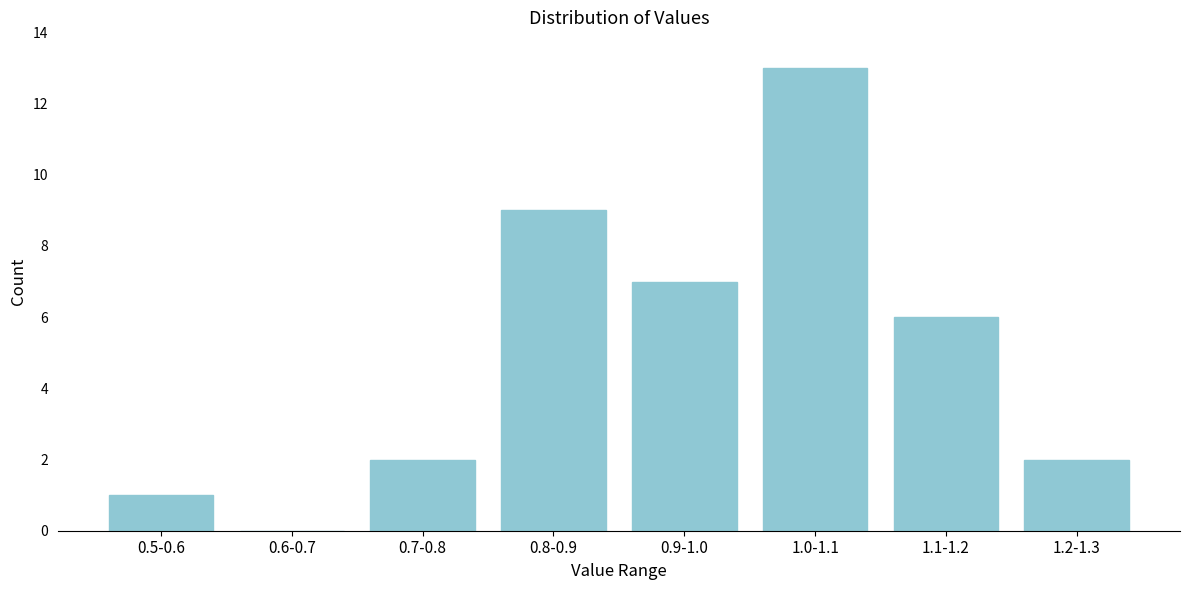

Reading right to left, transcribe all the data shown in this chart.

1.2-1.3=2	1.1-1.2=6	1.0-1.1=13	0.9-1.0=7	0.8-0.9=9	0.7-0.8=2	0.6-0.7=0	0.5-0.6=1